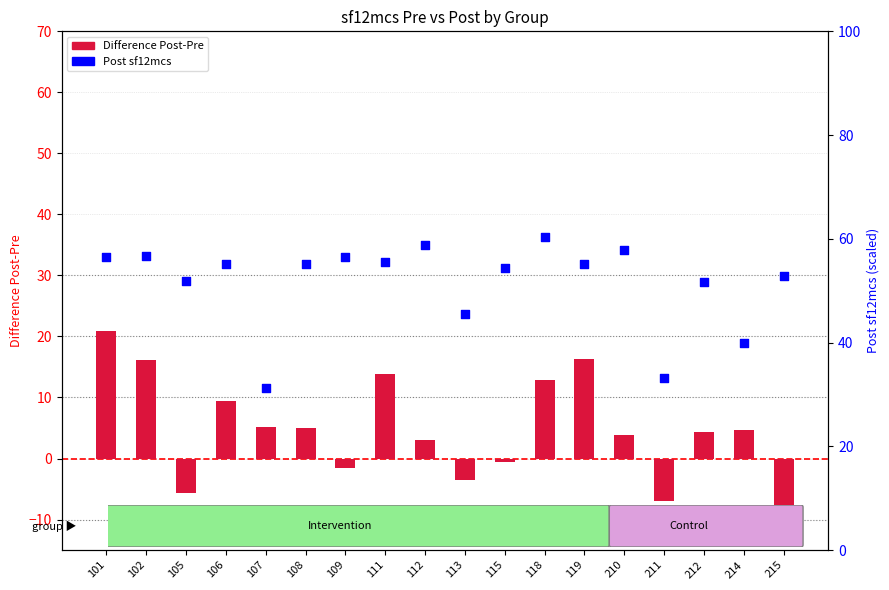

At which category is the sum across all series the highest?

101